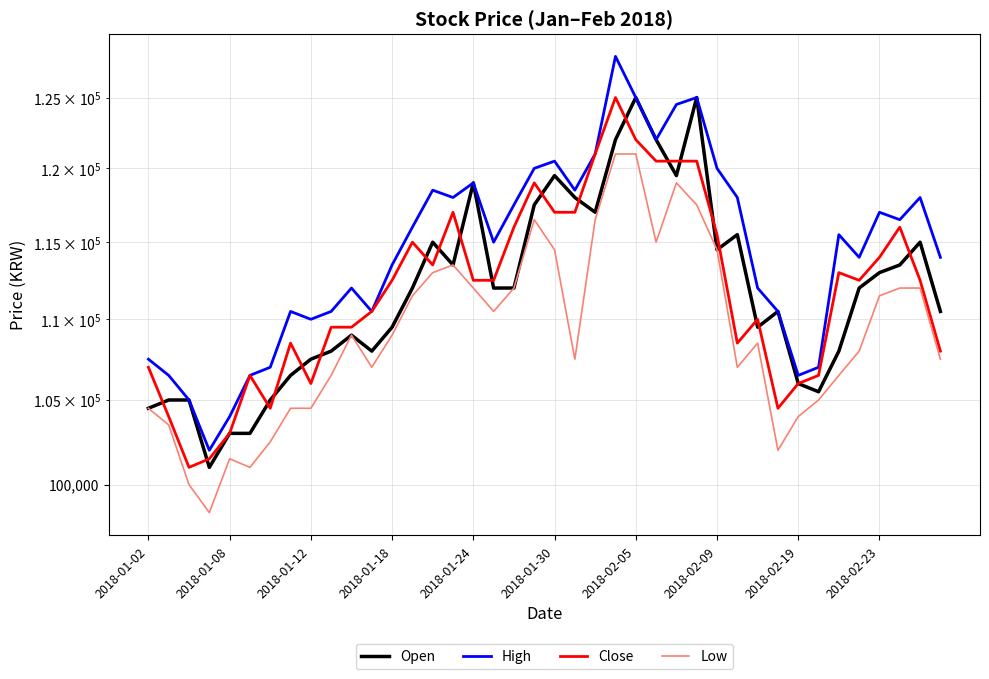

What is the sum of the Open values at 2018-01-18 and 23?

223000